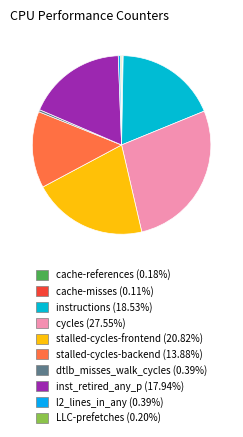

Count the number of slices in the pie.

10